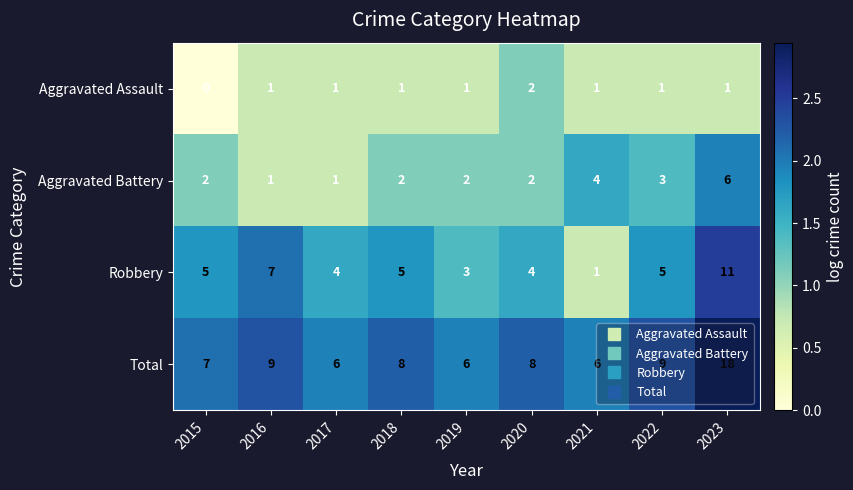

Is the value of Total at 2017 greater than the value of Robbery at 2021?

Yes